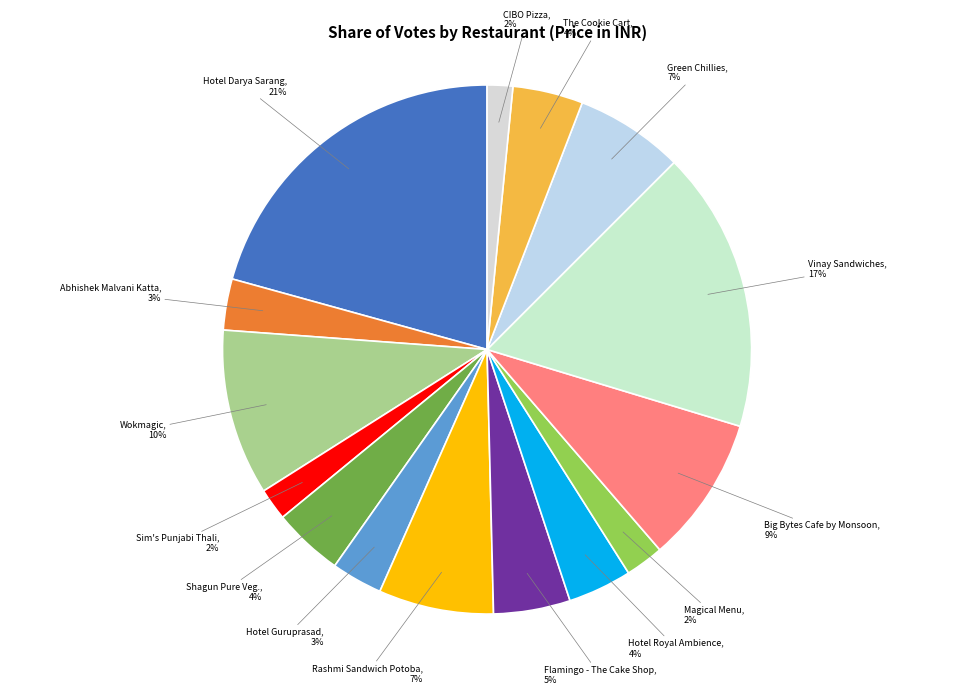

How many slices are in this pie chart?

15